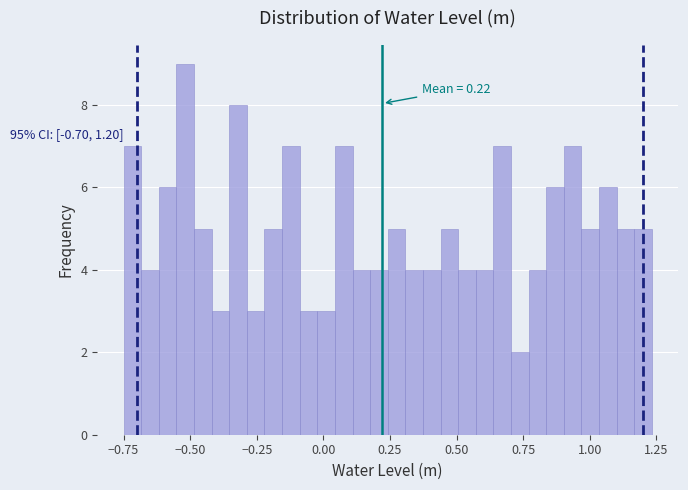

Read against the x-axis, roughly where is the centre of the tallest bar?

-0.50